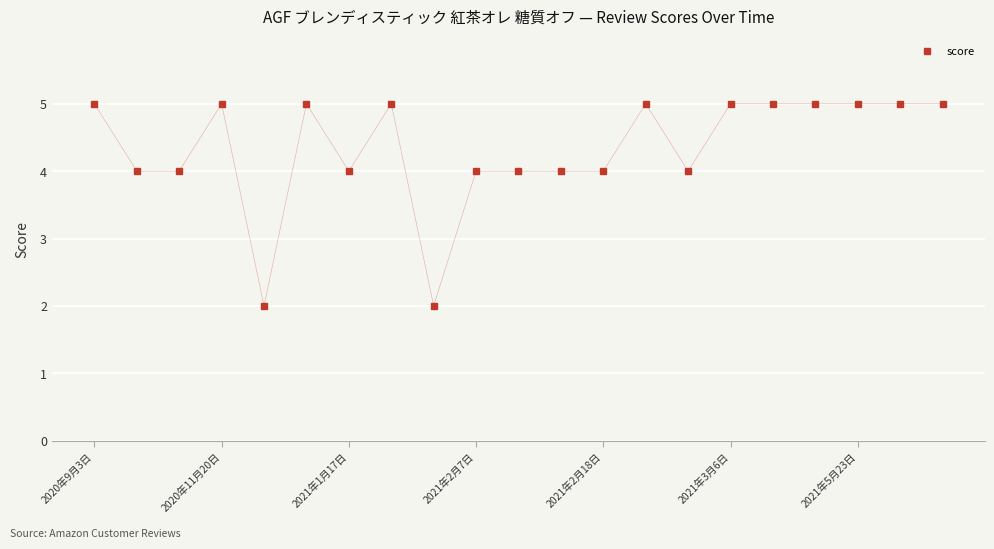

What is the value of the 9th point from the left?

2